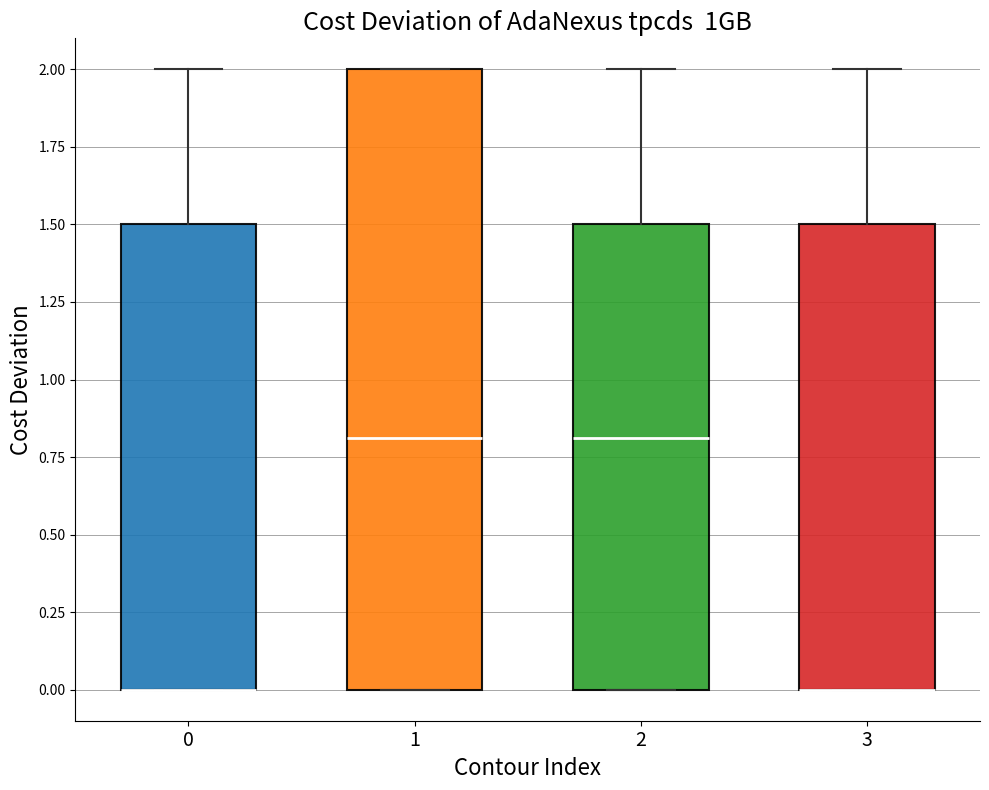

Where is the upper edge of the box at x = 1 on the y-axis? The values are not printed on the chart, so give them approximately, as read against the axis.

2.0